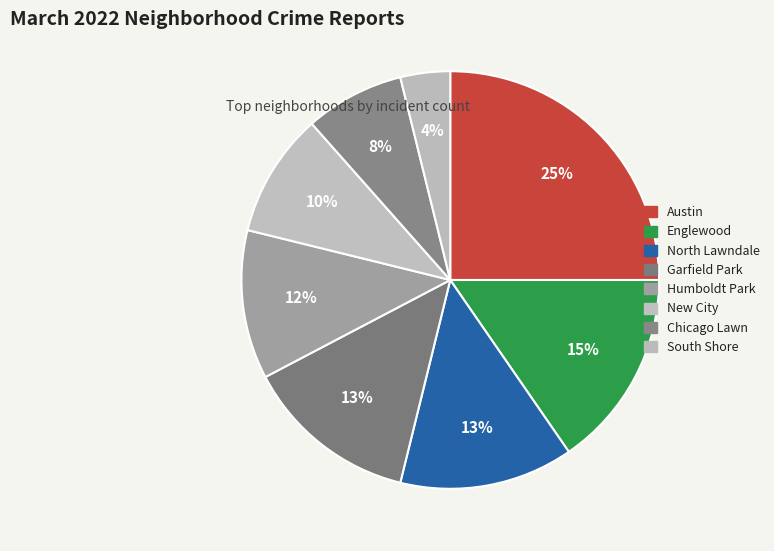

How many segments does this pie chart have?

8